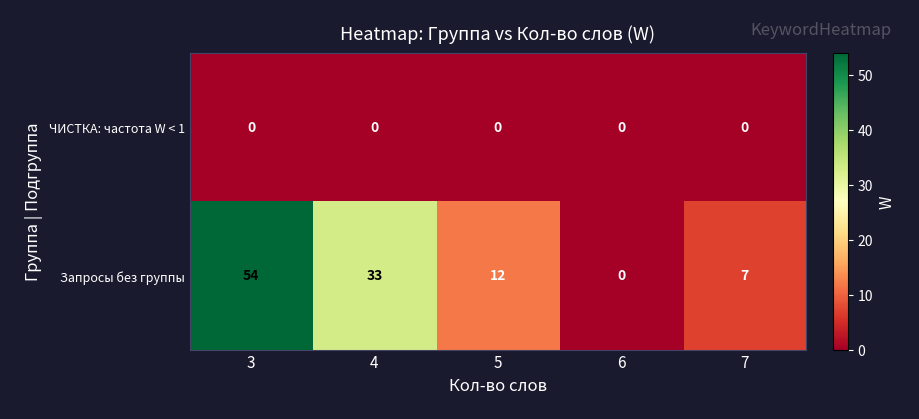

How many categories are shown in the chart?

5